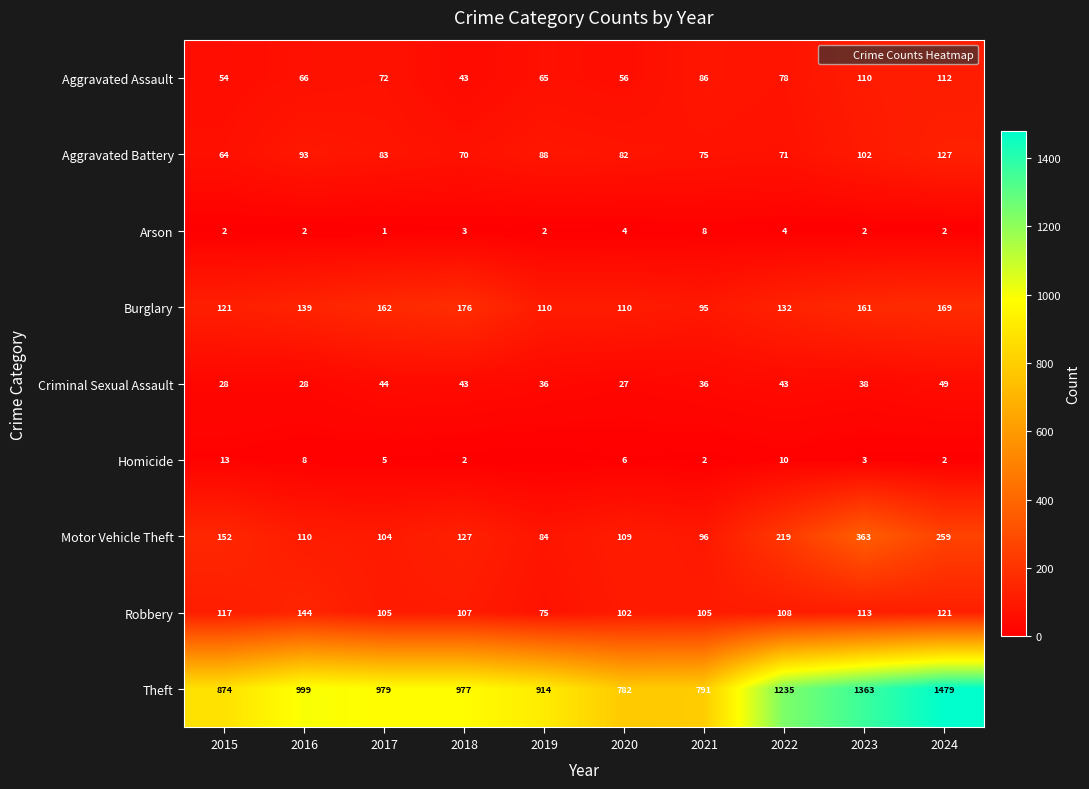

Which has a higher value, 2016 or 2017?

2017